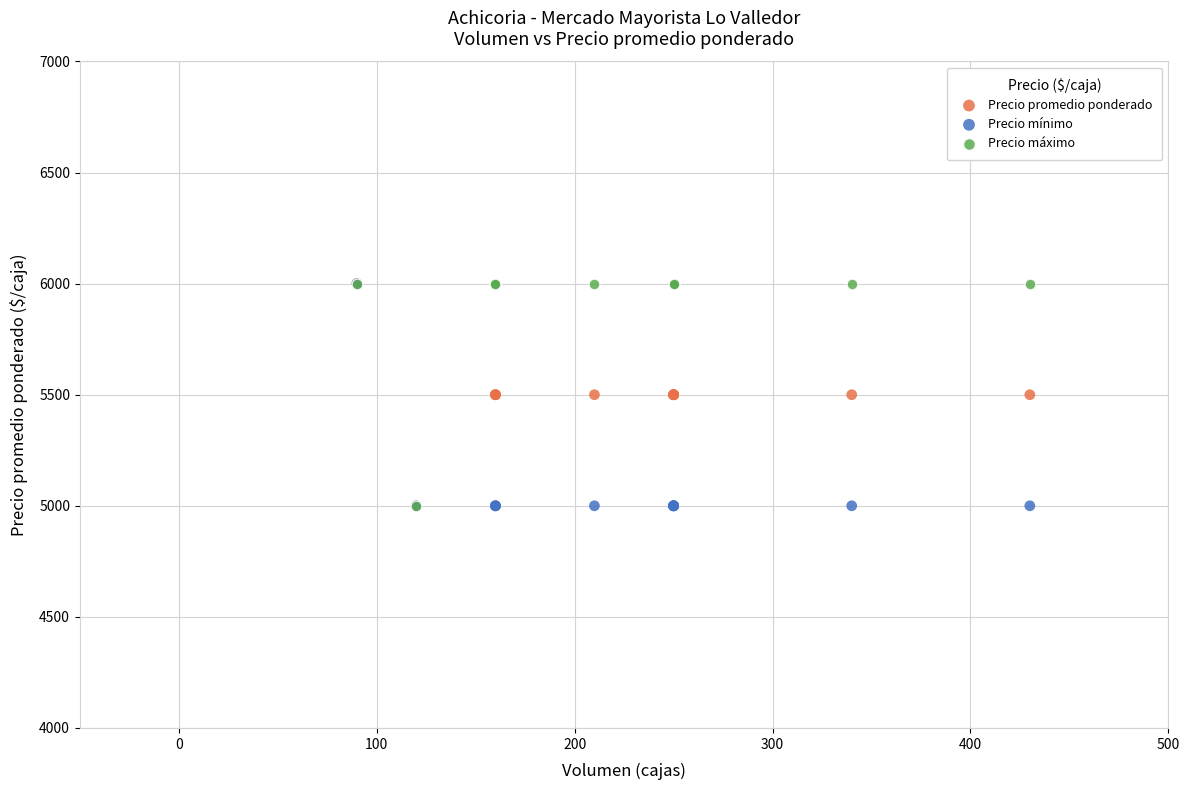

What are all the series names shown in the legend?

Precio promedio ponderado, Precio mínimo, Precio máximo